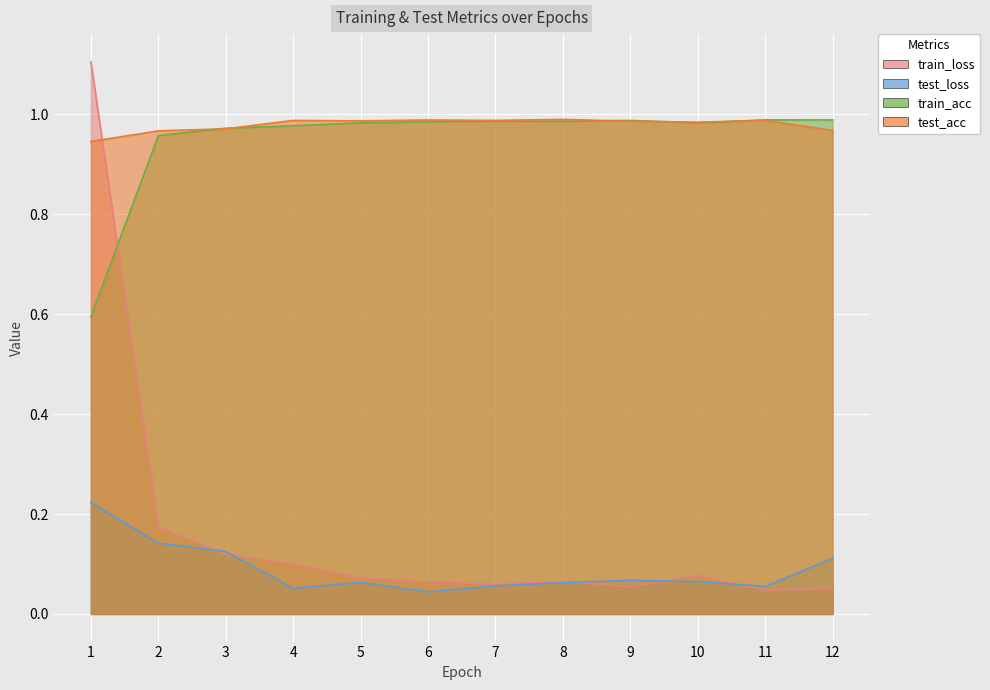

How many categories are shown in the chart?

12